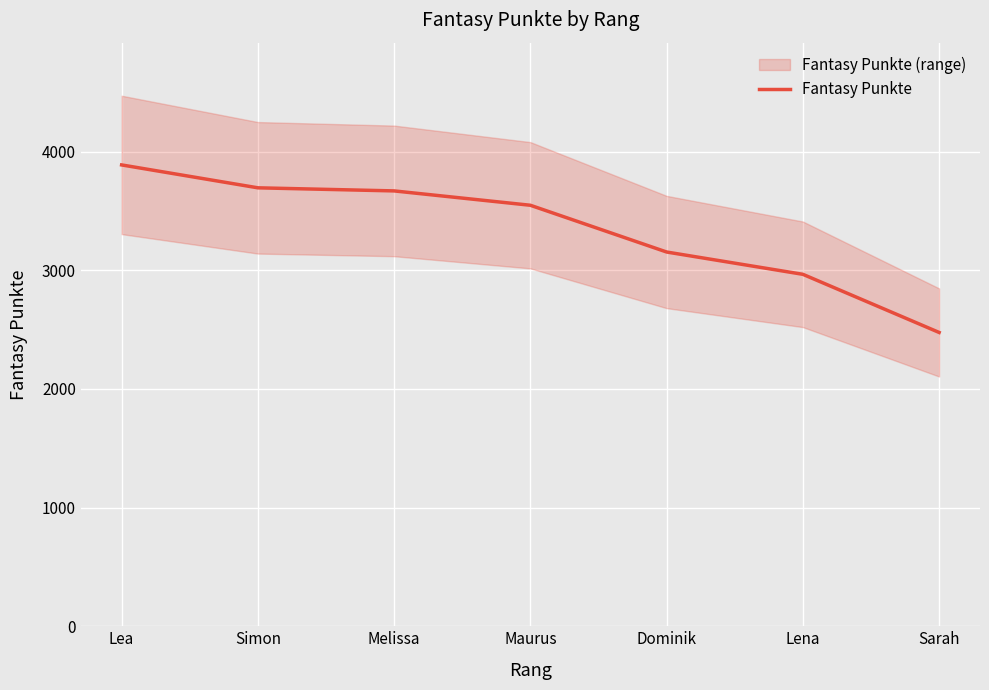

What is the difference between the maximum and minimum values?

1412